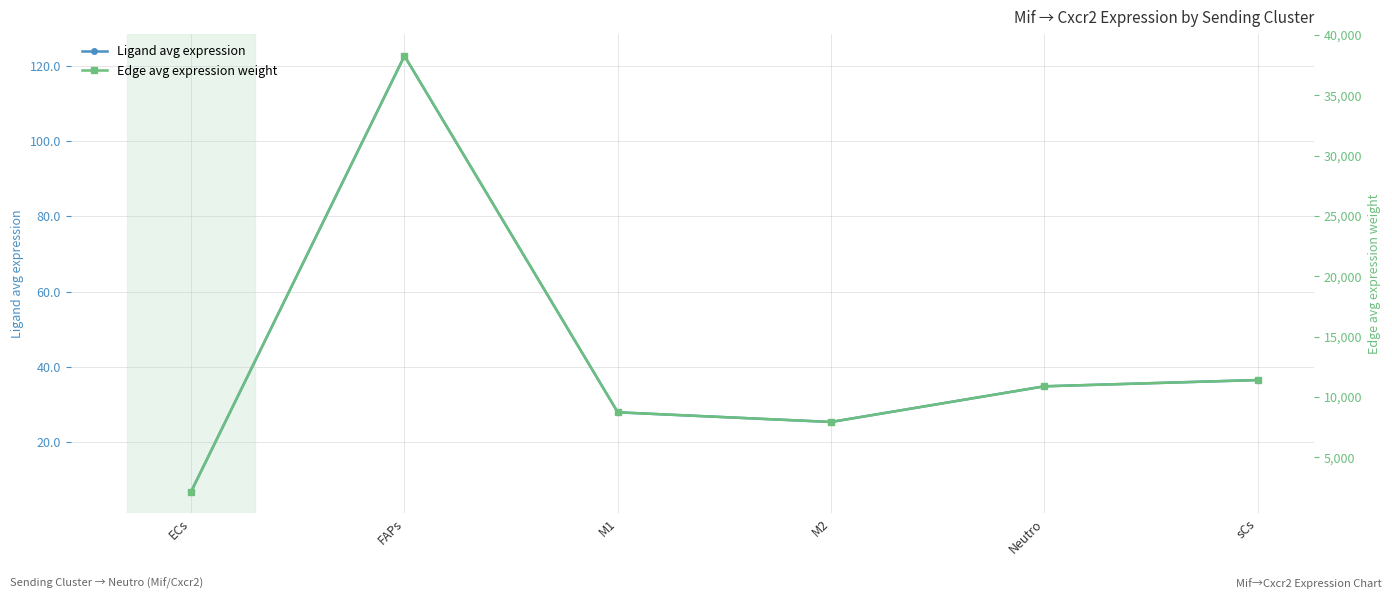

Which series has the widest spread of values?

Edge avg expression weight